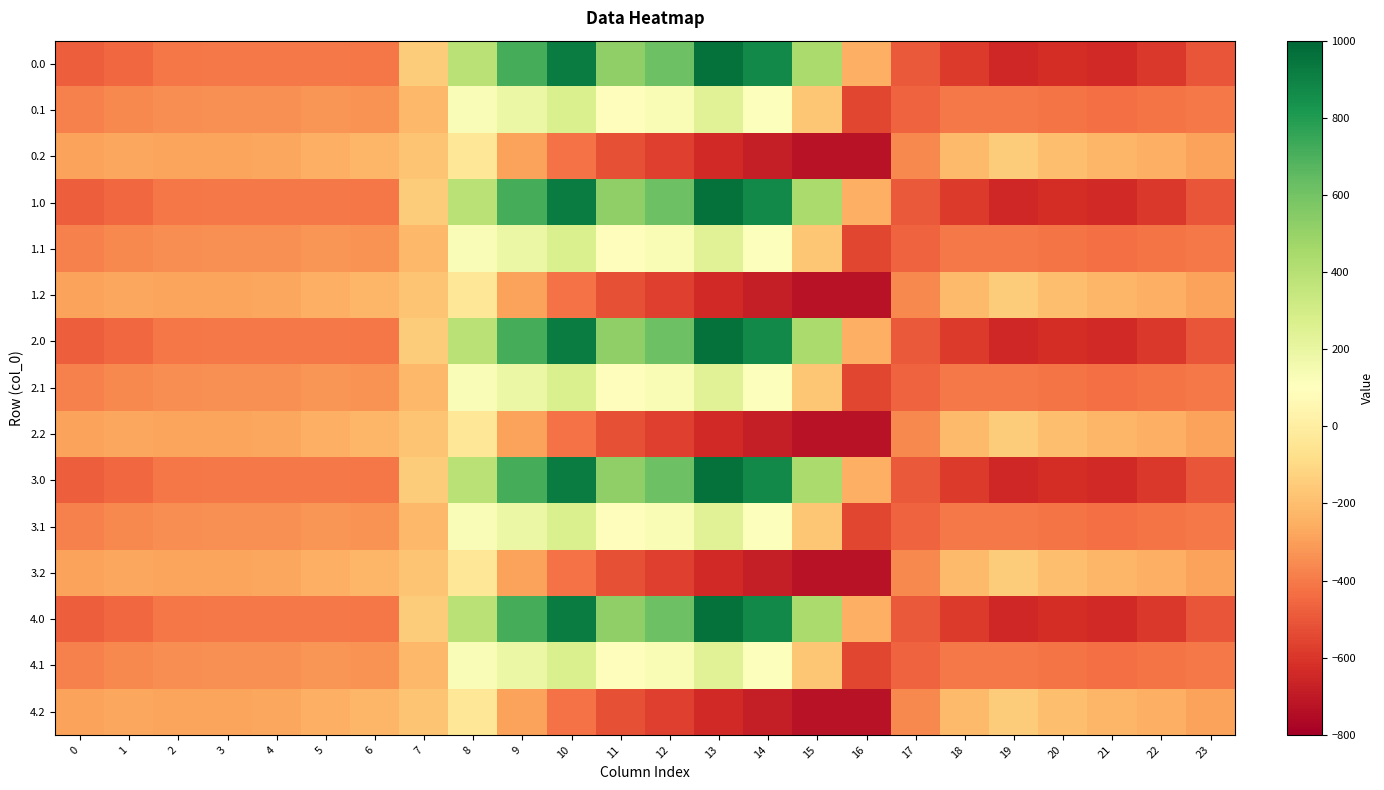

Reading left to right, list all the values displayed in this chart.

0.0: 0=-482.0	1=-449.5	2=-410.3	3=-404.4	4=-404.9	5=-403.8	6=-408.0	7=-150.1	8=395.3	9=716.9	10=916.2	11=516.0	12=619.4	13=962.7	14=870.3	15=443.0	16=-250.9	17=-494.8	18=-586.7	19=-649.2	20=-629.9	21=-638.4	22=-592.3	23=-511.3
0.1: 0=-384.6	1=-361.1	2=-347.9	3=-342.7	4=-339.6	5=-325.7	6=-332.2	7=-217.1	8=125.2	9=191.1	10=274.1	11=87.0	12=134.6	13=241.5	14=113.7	15=-173.1	16=-547.3	17=-466.6	18=-405.4	19=-400.2	20=-414.5	21=-432.4	22=-419.9	23=-399.4
0.2: 0=-287.1	1=-272.7	2=-285.5	3=-281.0	4=-274.4	5=-245.0	6=-228.8	7=-176.6	8=-35.3	9=-288.5	10=-423.5	11=-520.6	12=-571.2	13=-640.4	14=-687.4	15=-725.8	16=-726.6	17=-362.4	18=-210.0	19=-151.0	20=-199.2	21=-226.4	22=-247.4	23=-287.5
1.0: 0=-482.0	1=-449.5	2=-410.3	3=-404.4	4=-404.9	5=-403.8	6=-408.0	7=-150.1	8=395.3	9=716.9	10=916.2	11=516.0	12=619.4	13=962.7	14=870.3	15=443.0	16=-250.9	17=-494.8	18=-586.7	19=-649.2	20=-629.9	21=-638.4	22=-592.3	23=-511.3
1.1: 0=-384.6	1=-361.1	2=-347.9	3=-342.7	4=-339.6	5=-325.7	6=-332.2	7=-217.1	8=125.2	9=191.1	10=274.1	11=87.0	12=134.6	13=241.5	14=113.7	15=-173.1	16=-547.3	17=-466.6	18=-405.4	19=-400.2	20=-414.5	21=-432.4	22=-419.9	23=-399.4
1.2: 0=-287.1	1=-272.7	2=-285.5	3=-281.0	4=-274.4	5=-245.0	6=-228.8	7=-176.6	8=-35.3	9=-288.5	10=-423.5	11=-520.6	12=-571.2	13=-640.4	14=-687.4	15=-725.8	16=-726.6	17=-362.4	18=-210.0	19=-151.0	20=-199.2	21=-226.4	22=-247.4	23=-287.5
2.0: 0=-482.0	1=-449.5	2=-410.3	3=-404.4	4=-404.9	5=-403.8	6=-408.0	7=-150.1	8=395.3	9=716.9	10=916.2	11=516.0	12=619.4	13=962.7	14=870.3	15=443.0	16=-250.9	17=-494.8	18=-586.7	19=-649.2	20=-629.9	21=-638.4	22=-592.3	23=-511.3
2.1: 0=-384.6	1=-361.1	2=-347.9	3=-342.7	4=-339.6	5=-325.7	6=-332.2	7=-217.1	8=125.2	9=191.1	10=274.1	11=87.0	12=134.6	13=241.5	14=113.7	15=-173.1	16=-547.3	17=-466.6	18=-405.4	19=-400.2	20=-414.5	21=-432.4	22=-419.9	23=-399.4
2.2: 0=-287.1	1=-272.7	2=-285.5	3=-281.0	4=-274.4	5=-245.0	6=-228.8	7=-176.6	8=-35.3	9=-288.5	10=-423.5	11=-520.6	12=-571.2	13=-640.4	14=-687.4	15=-725.8	16=-726.6	17=-362.4	18=-210.0	19=-151.0	20=-199.2	21=-226.4	22=-247.4	23=-287.5
3.0: 0=-482.0	1=-449.5	2=-410.3	3=-404.4	4=-404.9	5=-403.8	6=-408.0	7=-150.1	8=395.3	9=716.9	10=916.2	11=516.0	12=619.4	13=962.7	14=870.3	15=443.0	16=-250.9	17=-494.8	18=-586.7	19=-649.2	20=-629.9	21=-638.4	22=-592.3	23=-511.3
3.1: 0=-384.6	1=-361.1	2=-347.9	3=-342.7	4=-339.6	5=-325.7	6=-332.2	7=-217.1	8=125.2	9=191.1	10=274.1	11=87.0	12=134.6	13=241.5	14=113.7	15=-173.1	16=-547.3	17=-466.6	18=-405.4	19=-400.2	20=-414.5	21=-432.4	22=-419.9	23=-399.4
3.2: 0=-287.1	1=-272.7	2=-285.5	3=-281.0	4=-274.4	5=-245.0	6=-228.8	7=-176.6	8=-35.3	9=-288.5	10=-423.5	11=-520.6	12=-571.2	13=-640.4	14=-687.4	15=-725.8	16=-726.6	17=-362.4	18=-210.0	19=-151.0	20=-199.2	21=-226.4	22=-247.4	23=-287.5
4.0: 0=-482.0	1=-449.5	2=-410.3	3=-404.4	4=-404.9	5=-403.8	6=-408.0	7=-150.1	8=395.3	9=716.9	10=916.2	11=516.0	12=619.4	13=962.7	14=870.3	15=443.0	16=-250.9	17=-494.8	18=-586.7	19=-649.2	20=-629.9	21=-638.4	22=-592.3	23=-511.3
4.1: 0=-384.6	1=-361.1	2=-347.9	3=-342.7	4=-339.6	5=-325.7	6=-332.2	7=-217.1	8=125.2	9=191.1	10=274.1	11=87.0	12=134.6	13=241.5	14=113.7	15=-173.1	16=-547.3	17=-466.6	18=-405.4	19=-400.2	20=-414.5	21=-432.4	22=-419.9	23=-399.4
4.2: 0=-287.1	1=-272.7	2=-285.5	3=-281.0	4=-274.4	5=-245.0	6=-228.8	7=-176.6	8=-35.3	9=-288.5	10=-423.5	11=-520.6	12=-571.2	13=-640.4	14=-687.4	15=-725.8	16=-726.6	17=-362.4	18=-210.0	19=-151.0	20=-199.2	21=-226.4	22=-247.4	23=-287.5